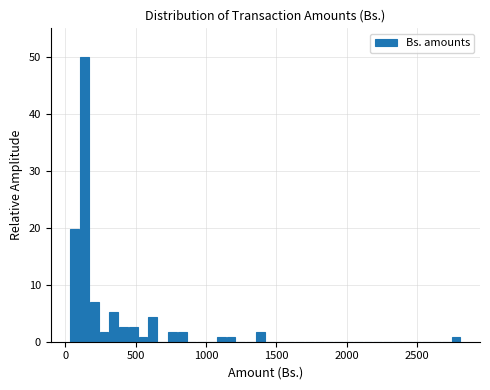

Around what value on the x-axis is the tallest bar? Give the approximate position of its centre, as read against the axis.

150